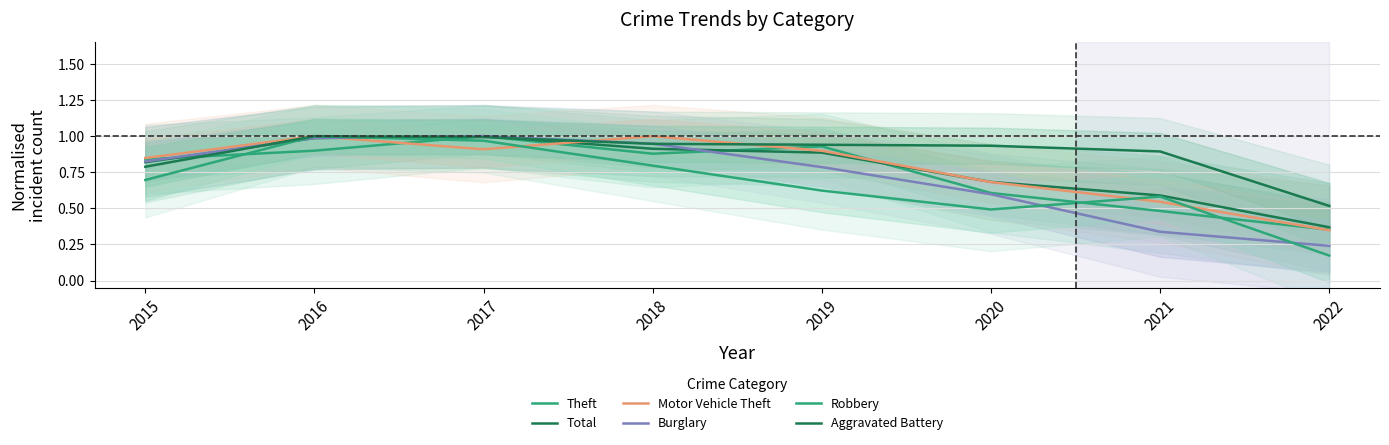

What is the difference between the highest and lowest values at 2018?

0.2